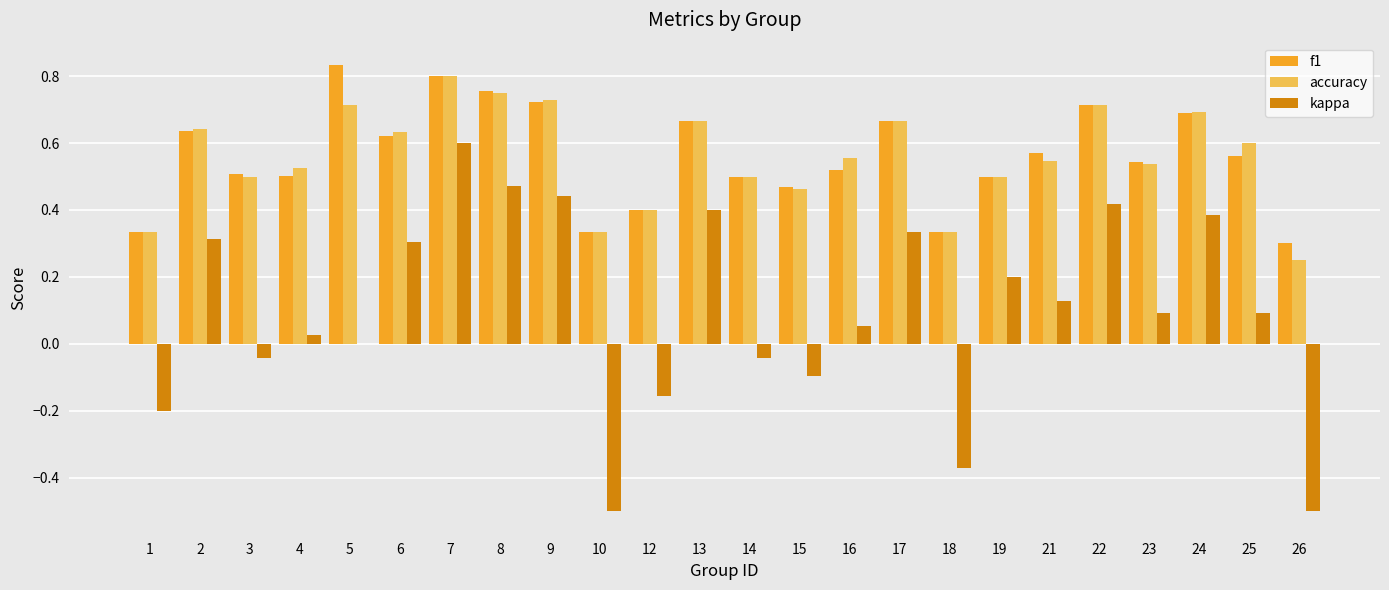

Where is kappa nearest to the value 0?

5